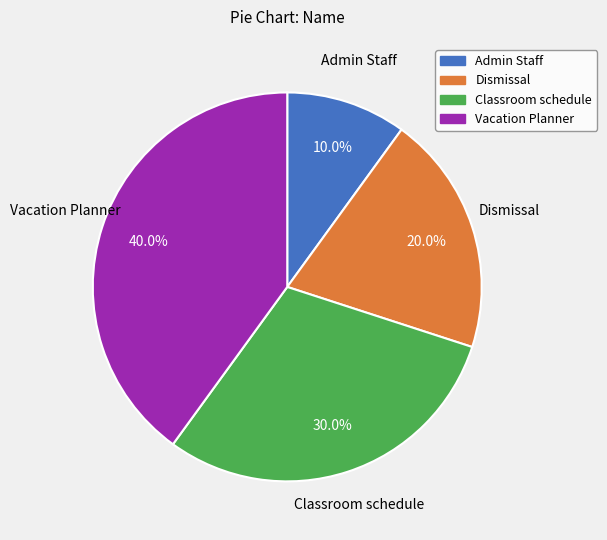

Rank the categories by value from highest to lowest.

Vacation Planner, Classroom schedule, Dismissal, Admin Staff